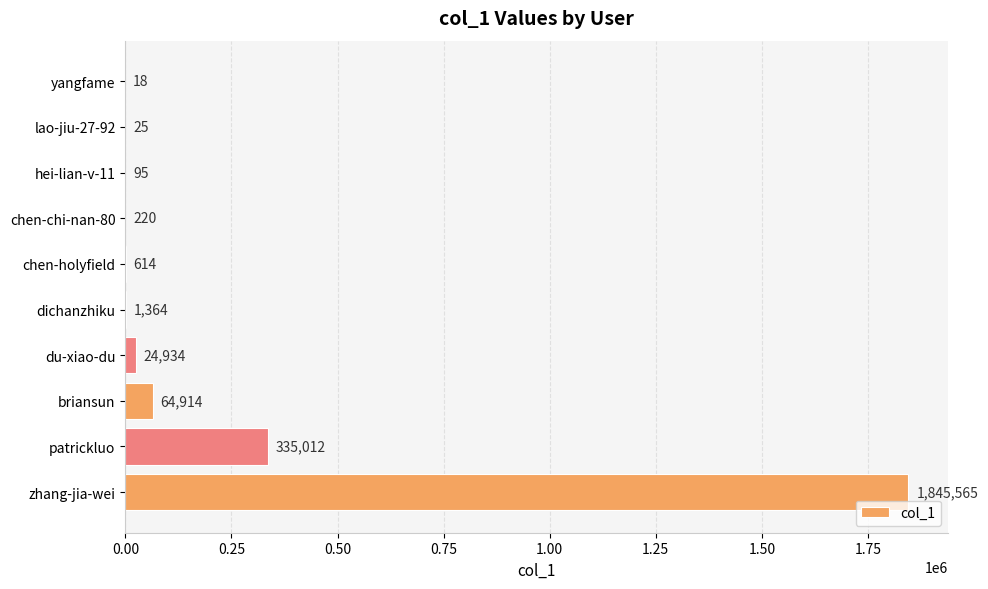

The chart shows a value of 24934 at du-xiao-du. True or false?

True